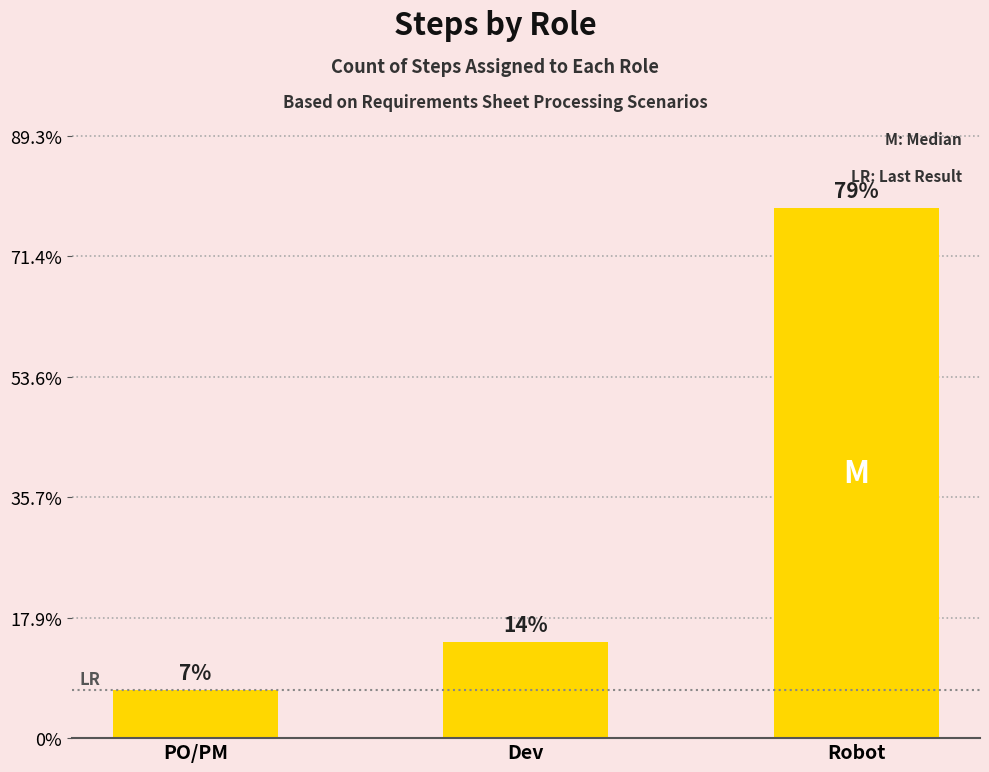

Are the bars horizontal?

No